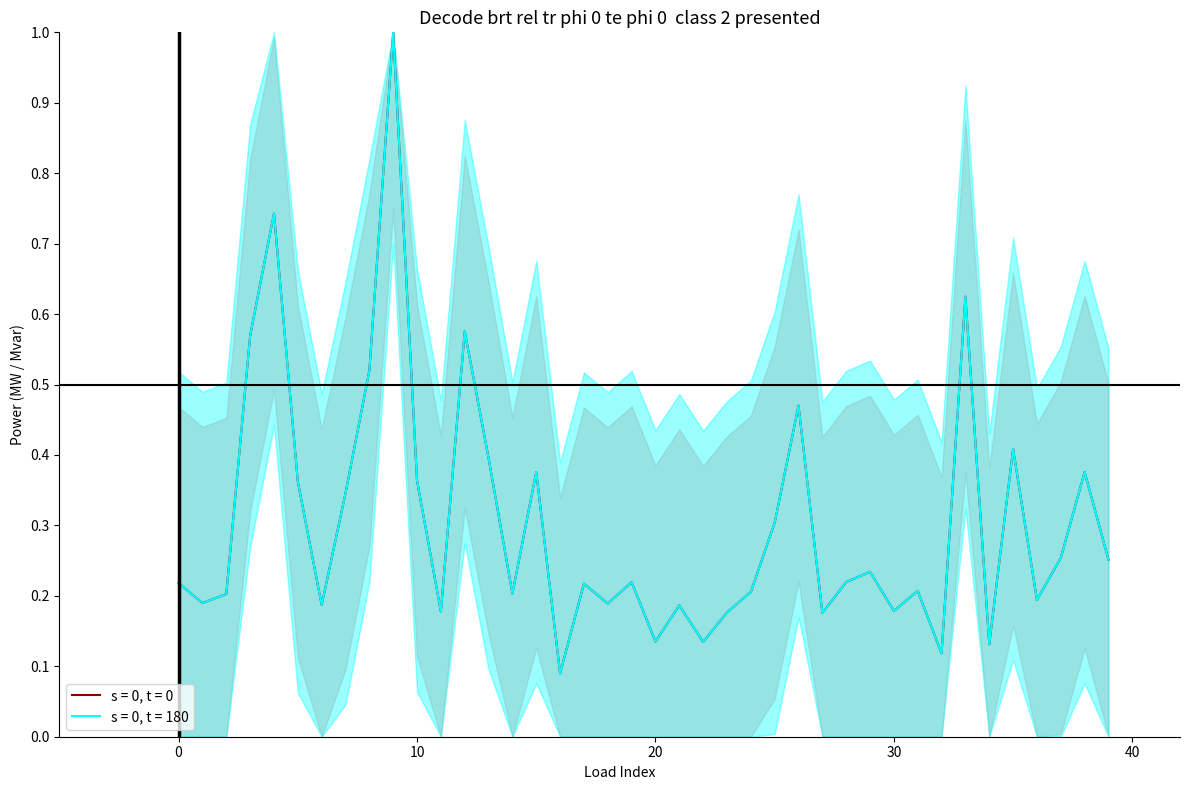

True or false: p_mw and q_mvar intersect in this chart.

False